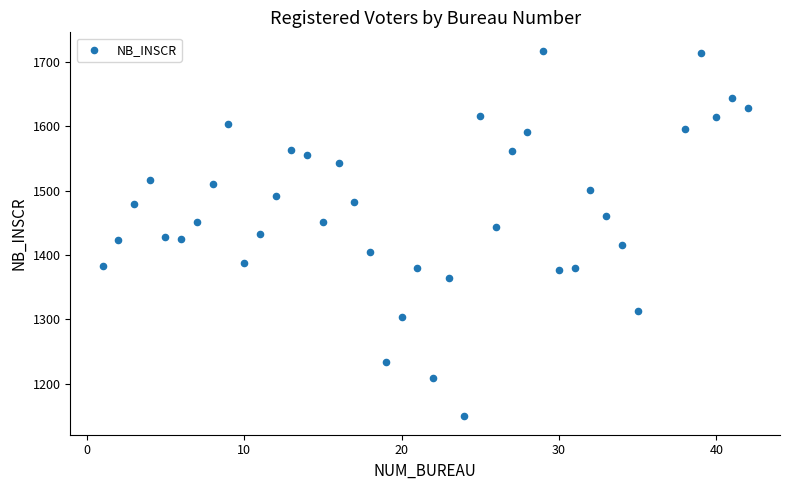

What is the range of X values (max minus min)?

41